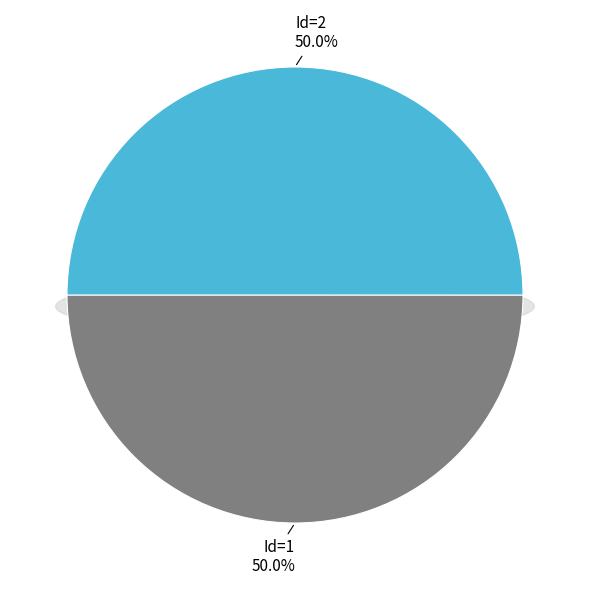

Between 2 and 1, which is larger?

2